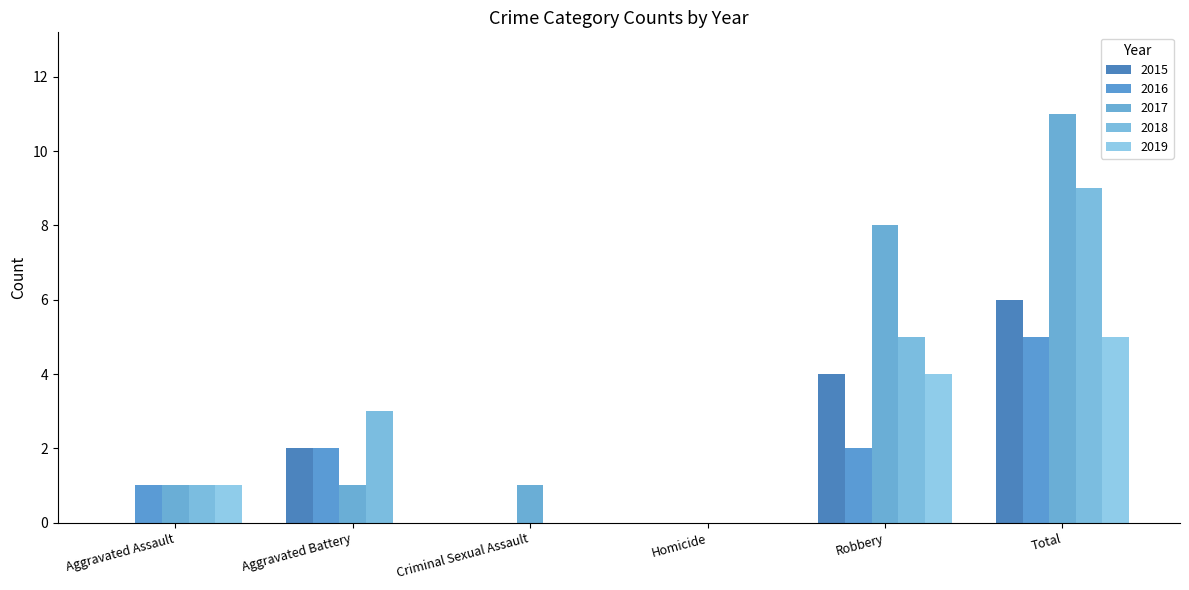

Count the number of data series in this chart.

5